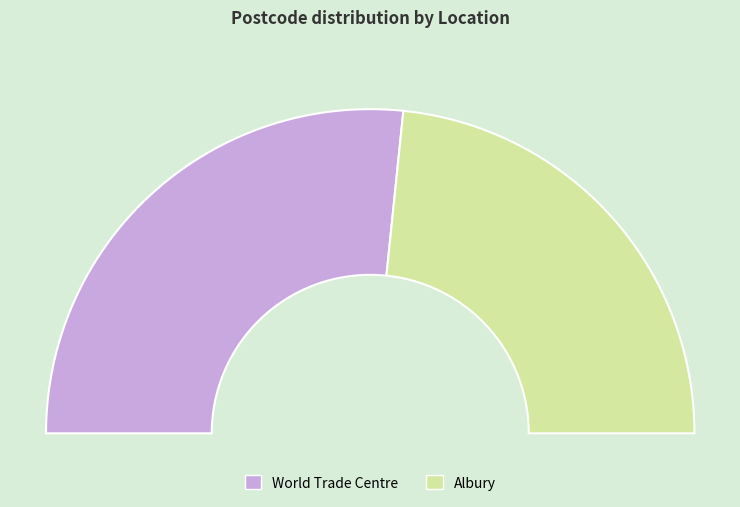

How many segments does this pie chart have?

2